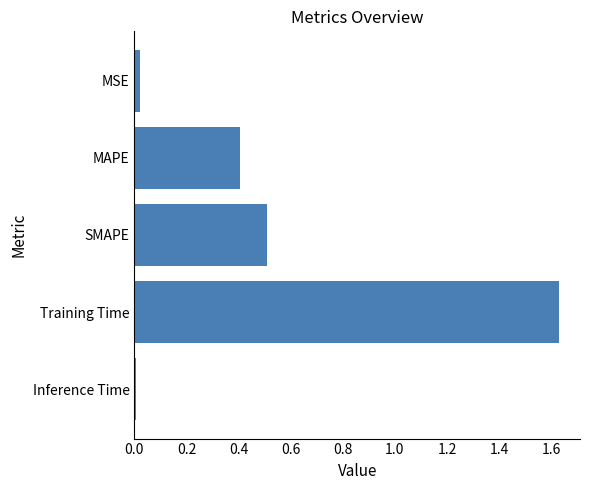

What is the average value?

0.5